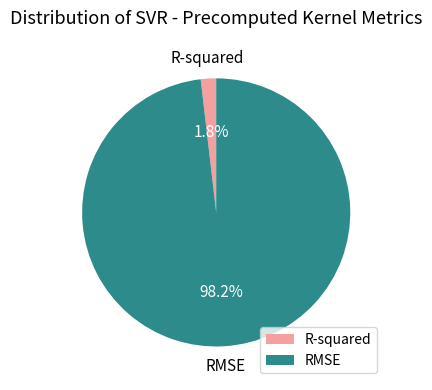

Is there a majority slice in this chart?

Yes